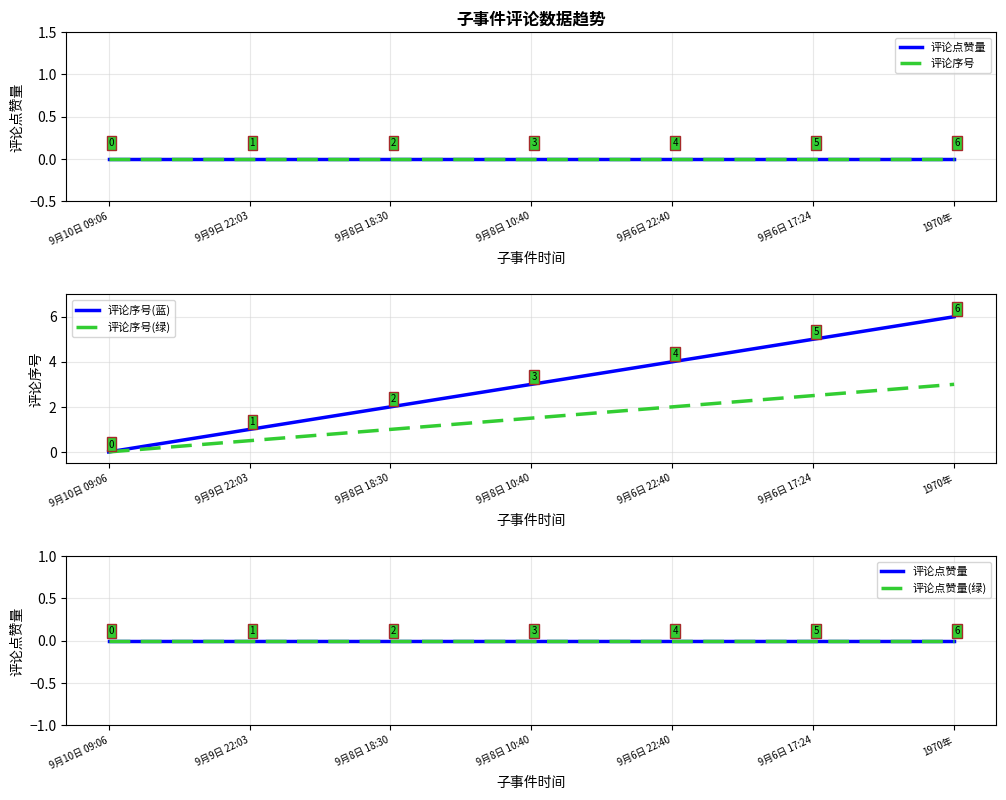

What is the label of the 4th point from the right?

9月8日 10:40